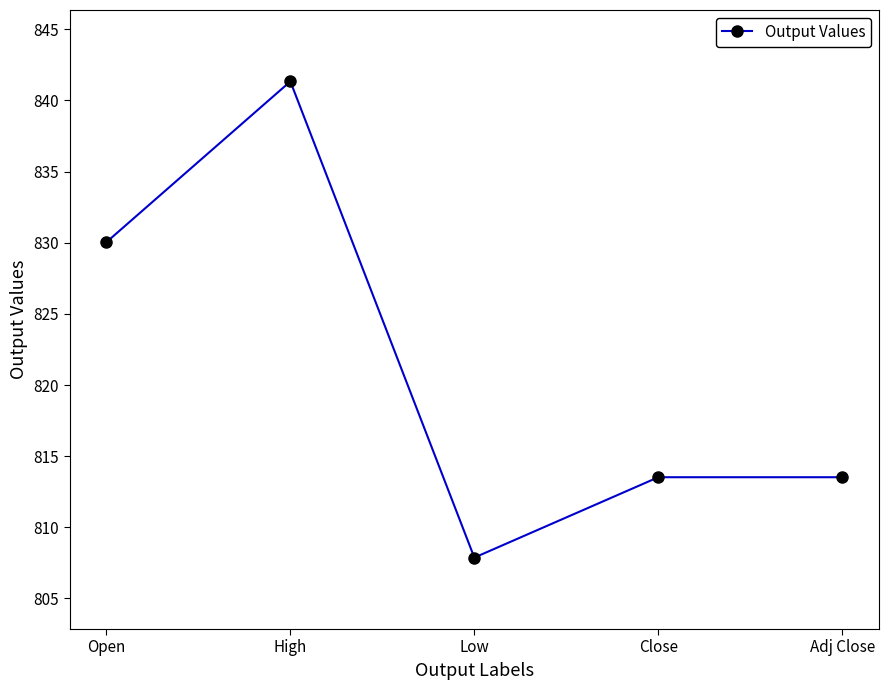

What is the label of the 4th point from the left?

Close